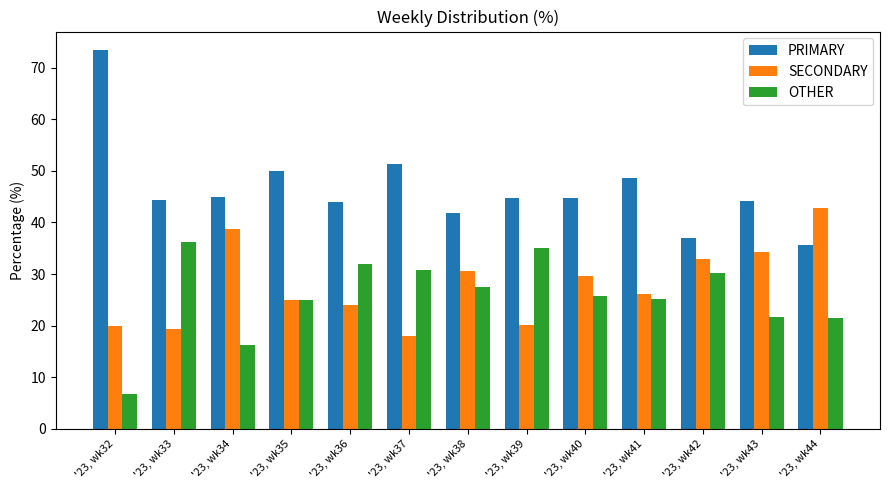

How many series are shown in this chart?

3